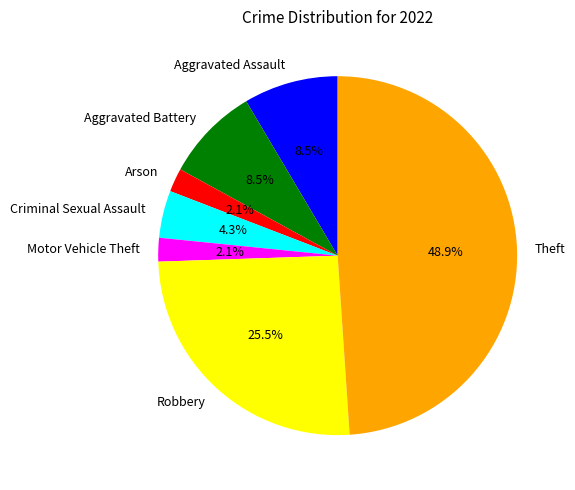

How many slices are in this pie chart?

7